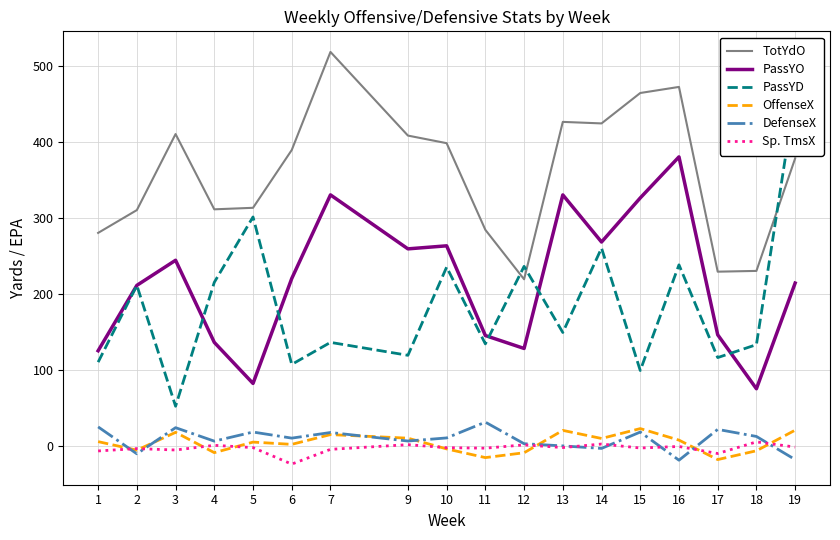

The TotYdO series shows 112.6 at 14. True or false?

False